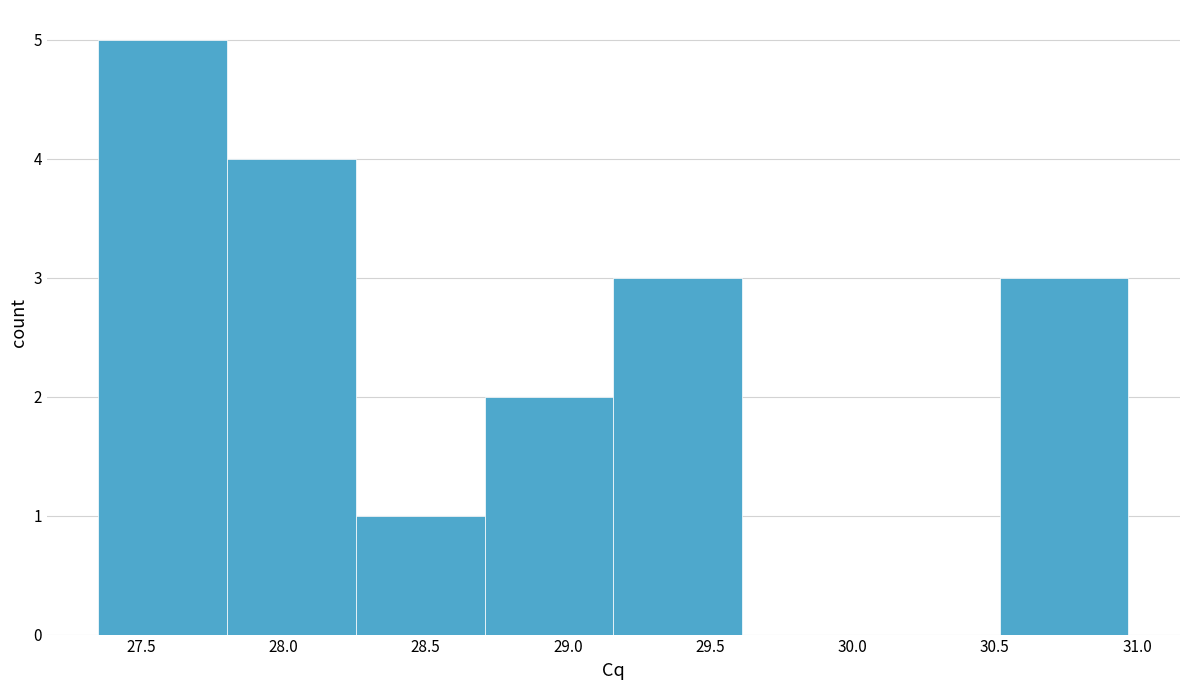

Over which range of the x-axis is the bar tallest?

27.35 to 27.80